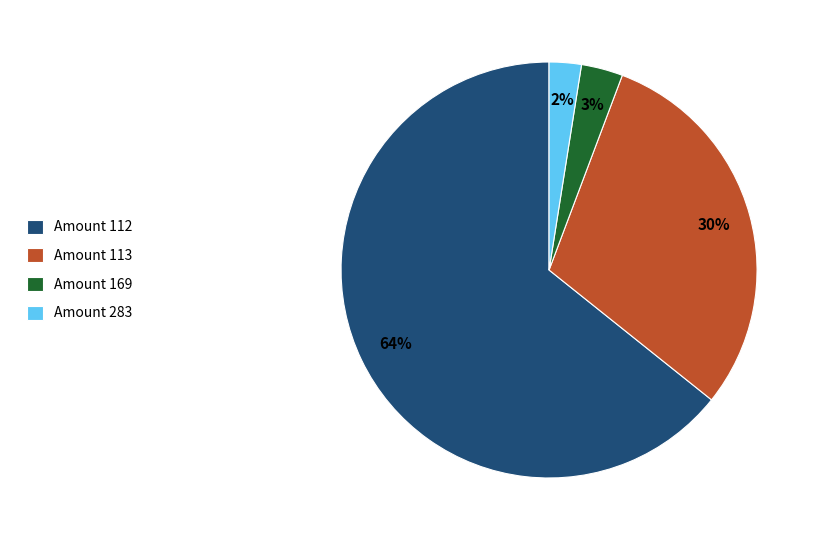

Do Amount 283 and Amount 113 together represent more than half of the pie?

No